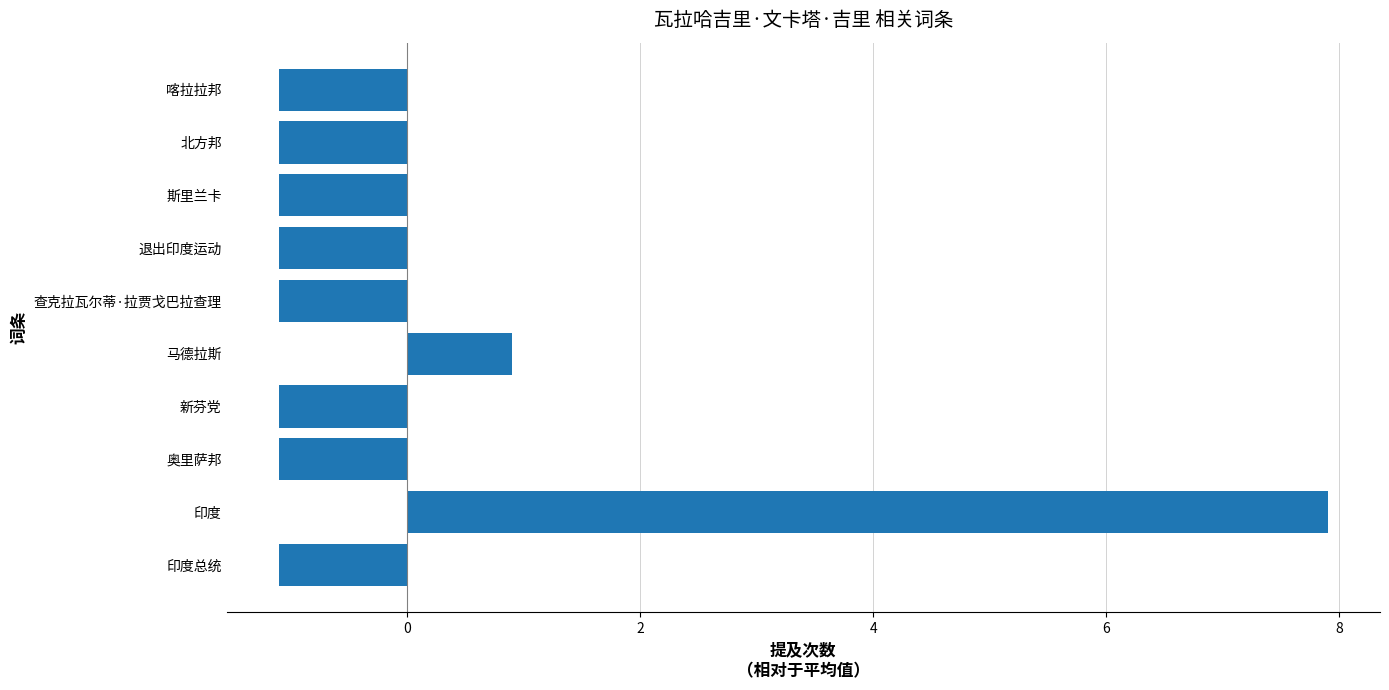

At which label is the value closest to 3?

马德拉斯